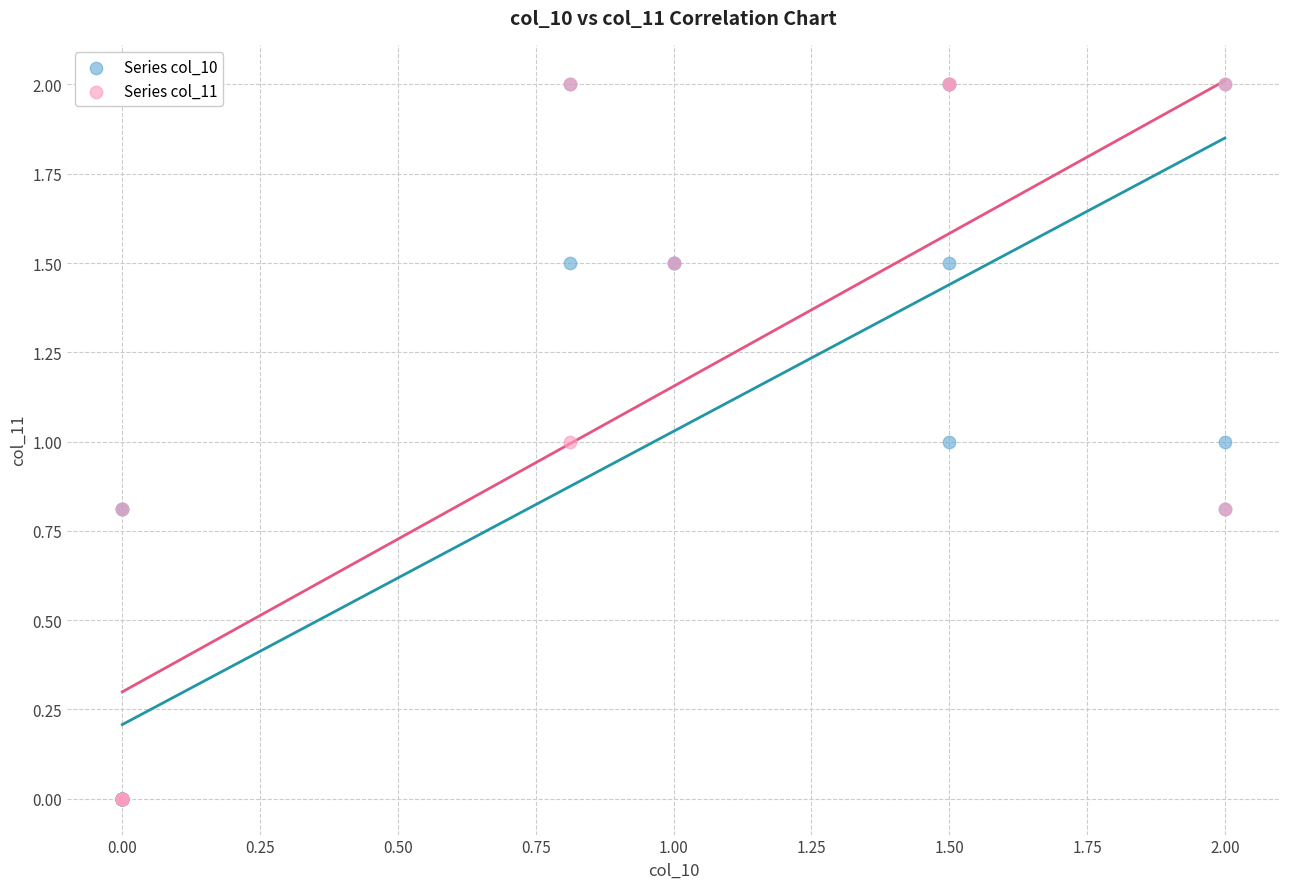

What are all the series names shown in the legend?

Series col_10, Series col_11